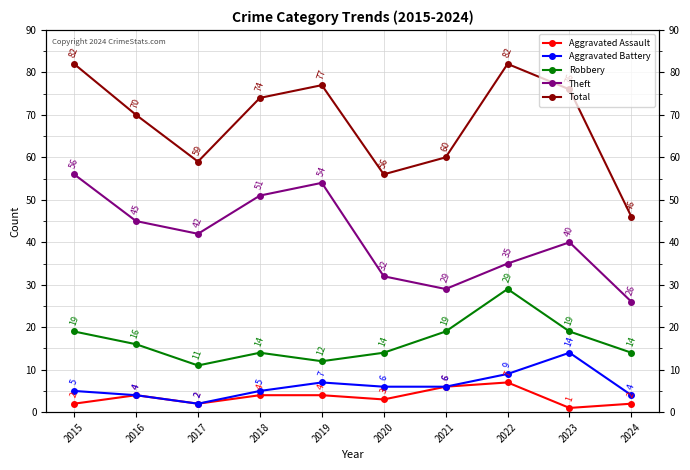

What is the difference between the highest and lowest values at 2018?

70